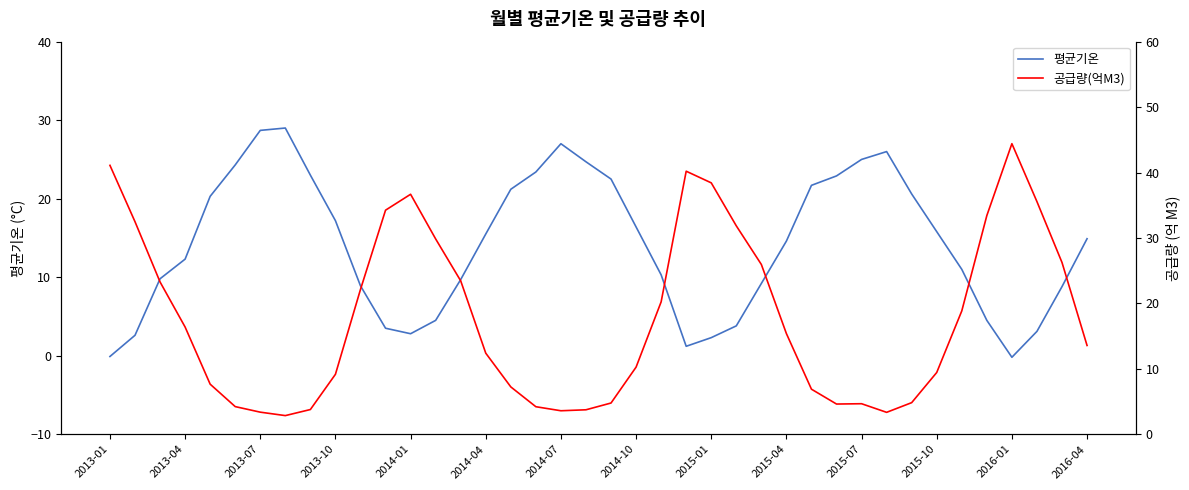

True or false: 평균기온 has a value of 28.7 at 2013-07.

True